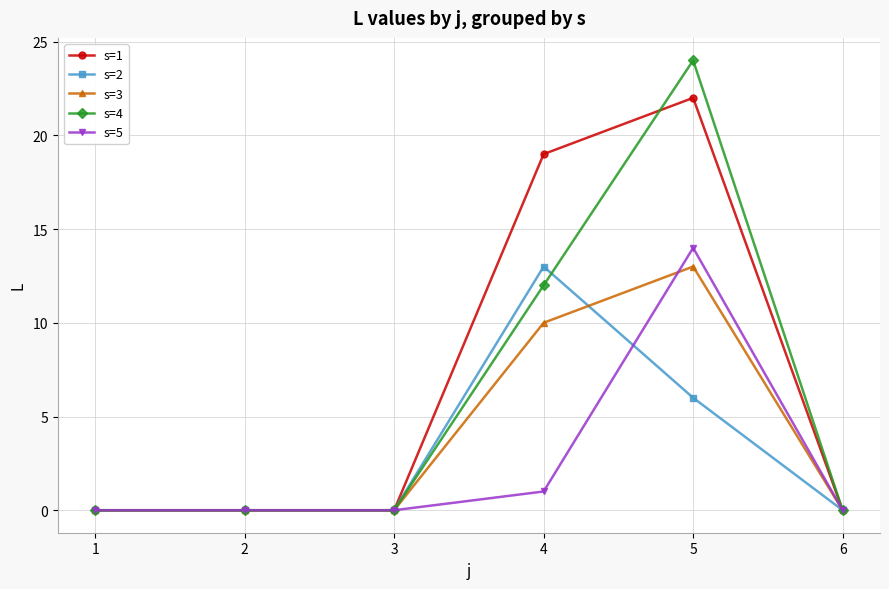

List the series in order of their overall mean, lowest first.

s=5, s=2, s=3, s=4, s=1